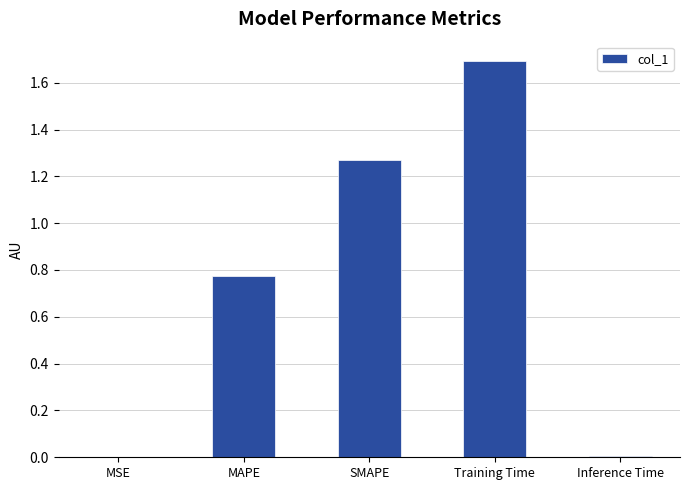

The value at Training Time is 1.7. True or false?

True